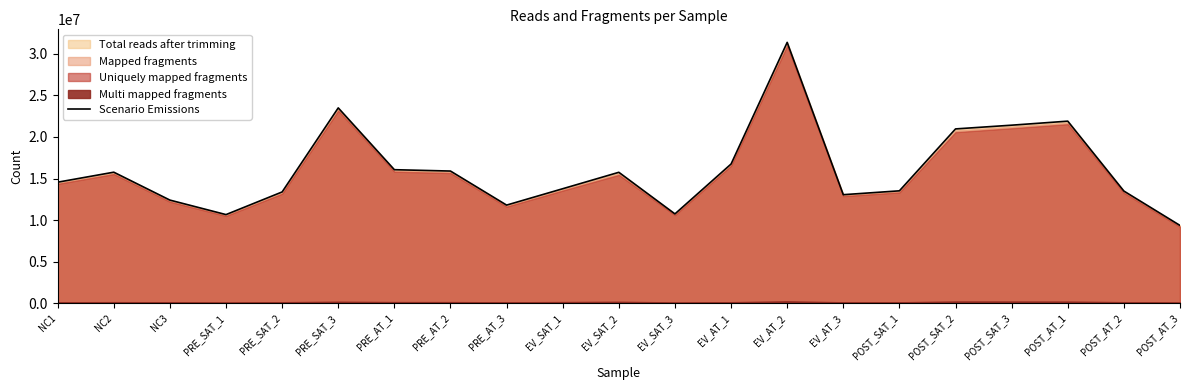

What value does the data have at POST_AT_1, to the nearest 100?

21904400